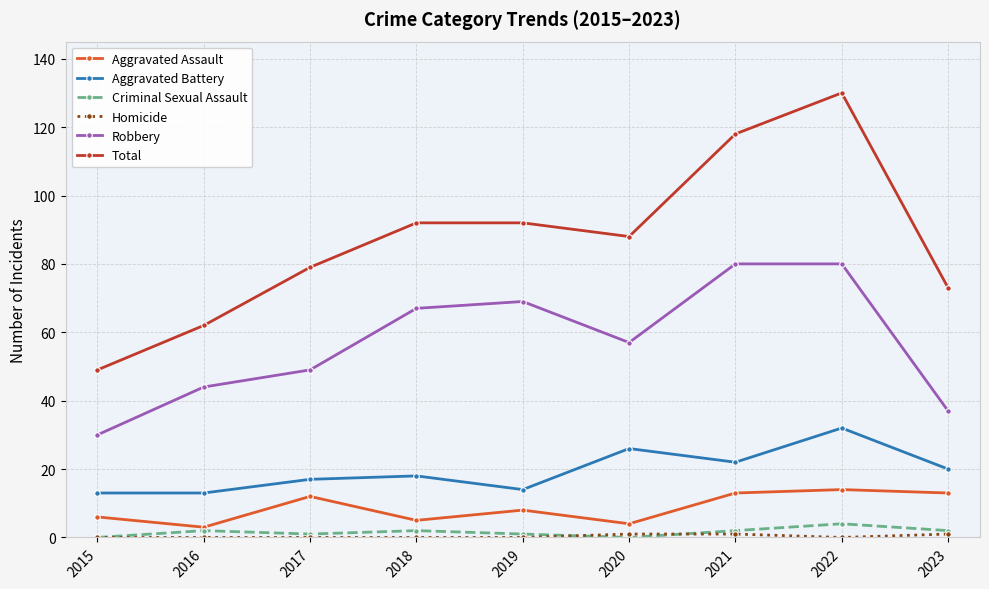

Which series has the largest total across all categories?

Total